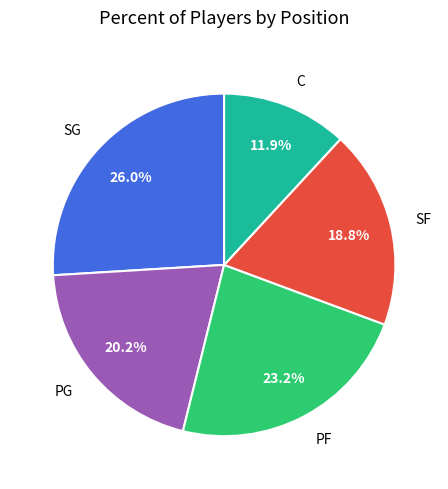

Count the number of slices in the pie.

5